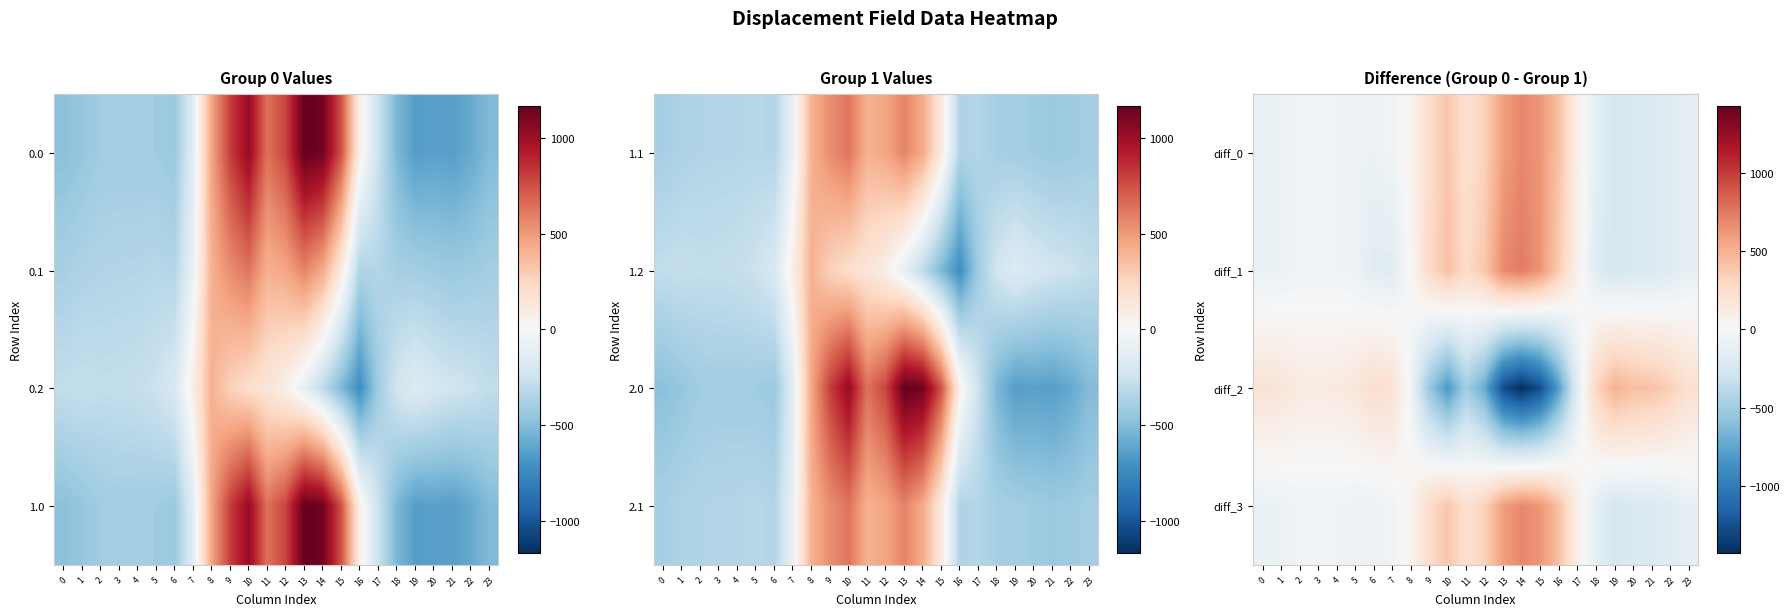

What is the average value of the diff_1 series?

81.4